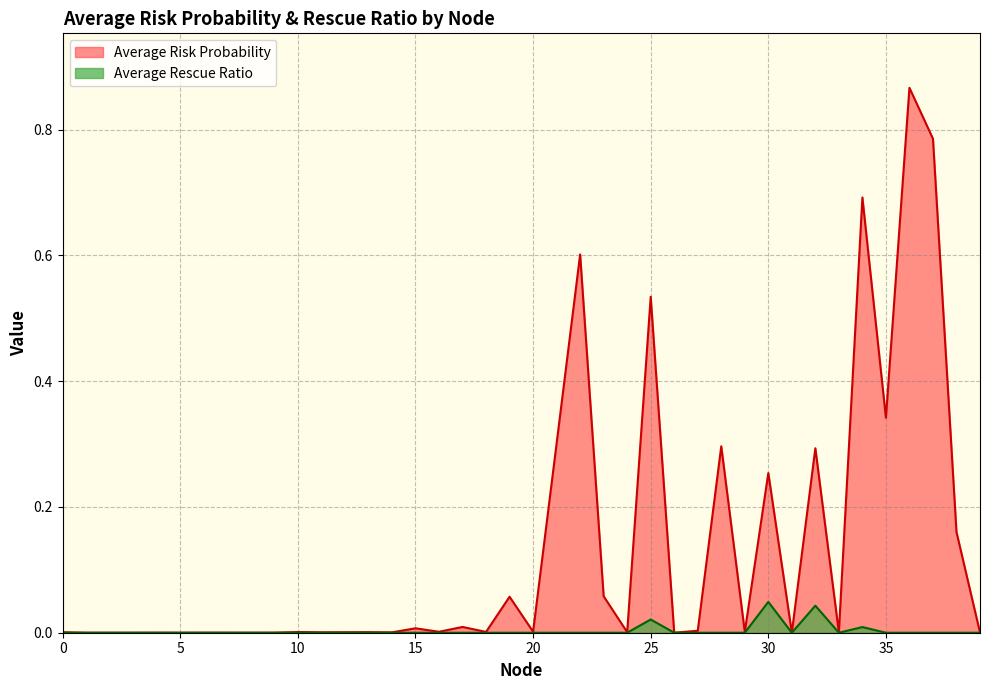

What is the value of the Average Risk Probability point at the 36th from the left?

0.3